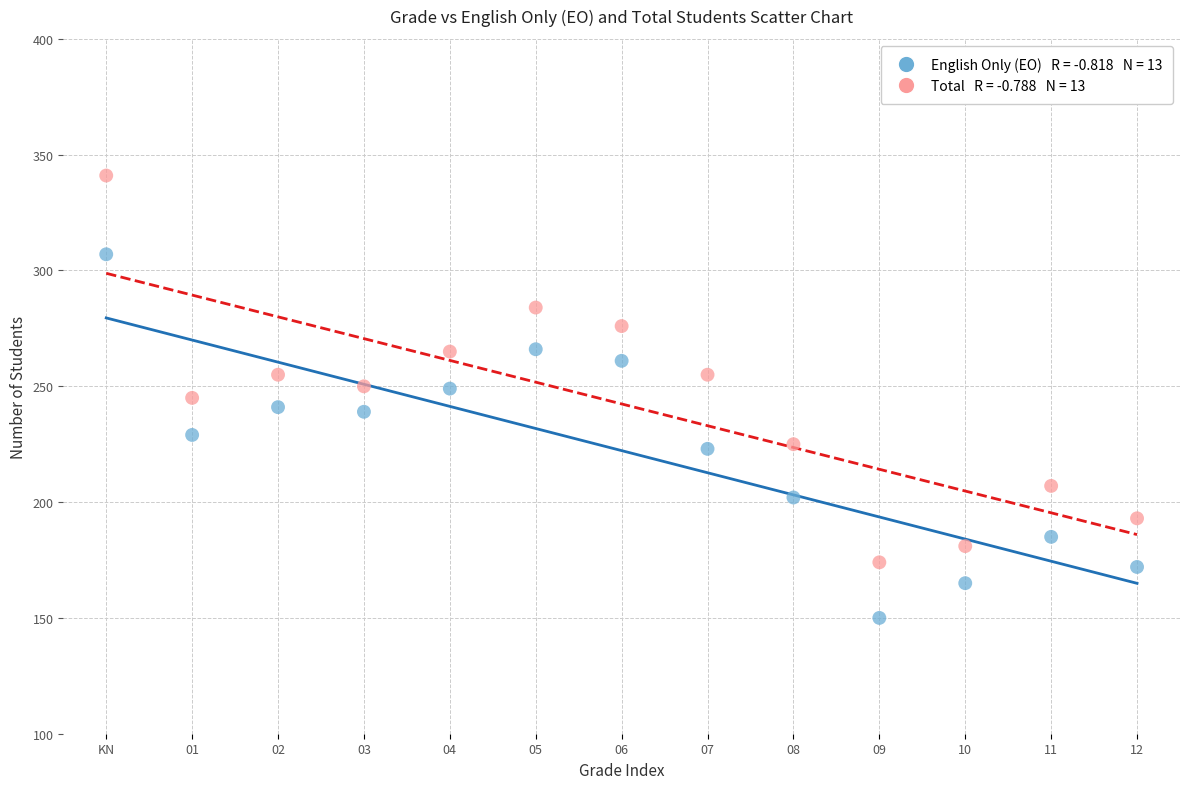

Across all data points, what is the range of Y values (max minus min)?

191